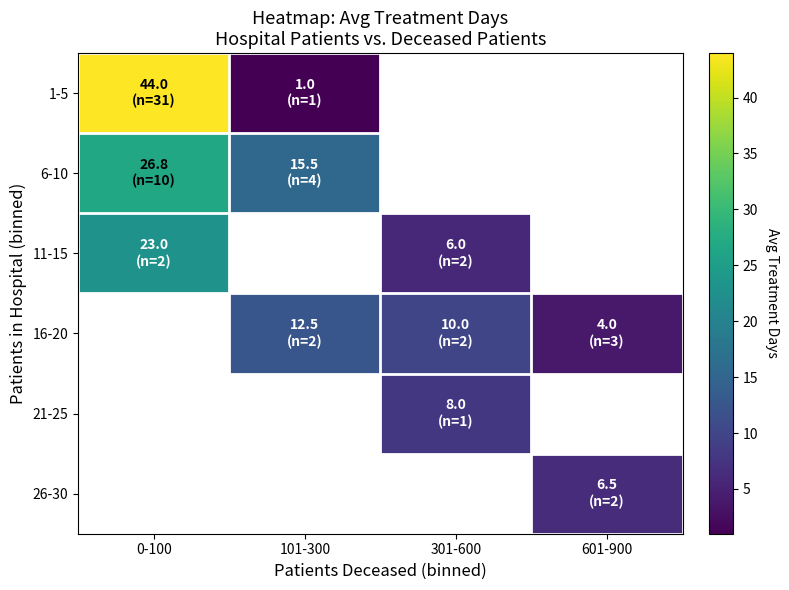

Is it true that 16-20 equals 10.0 at 301-600?

True